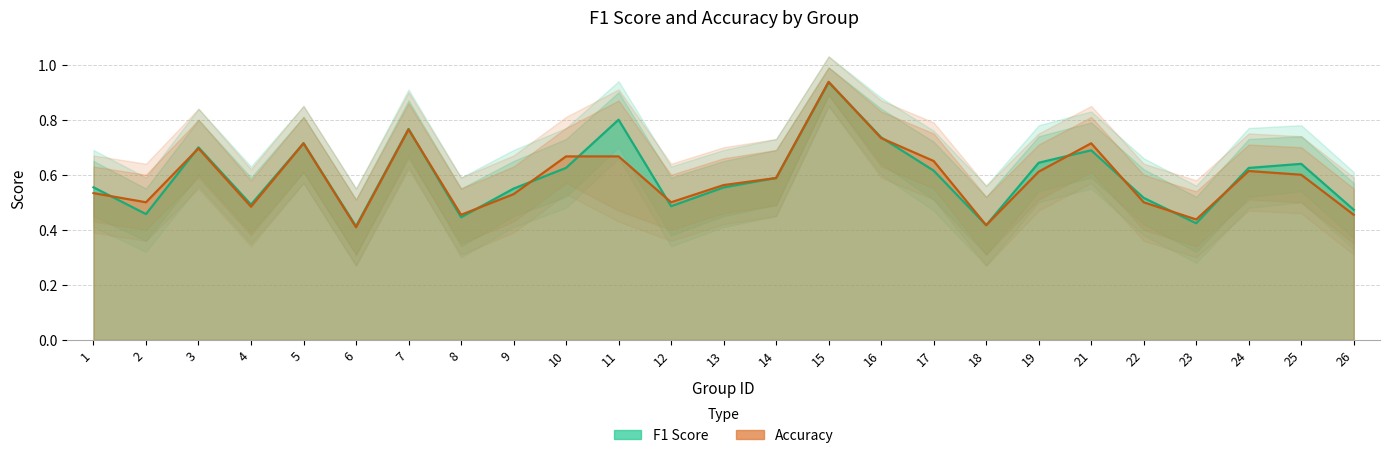

True or false: accuracy and f1 intersect in this chart.

True